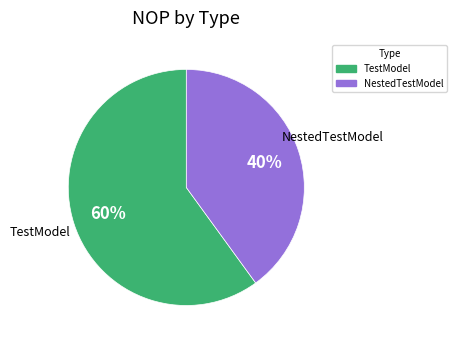

Is there any slice that represents more than half of the pie?

Yes